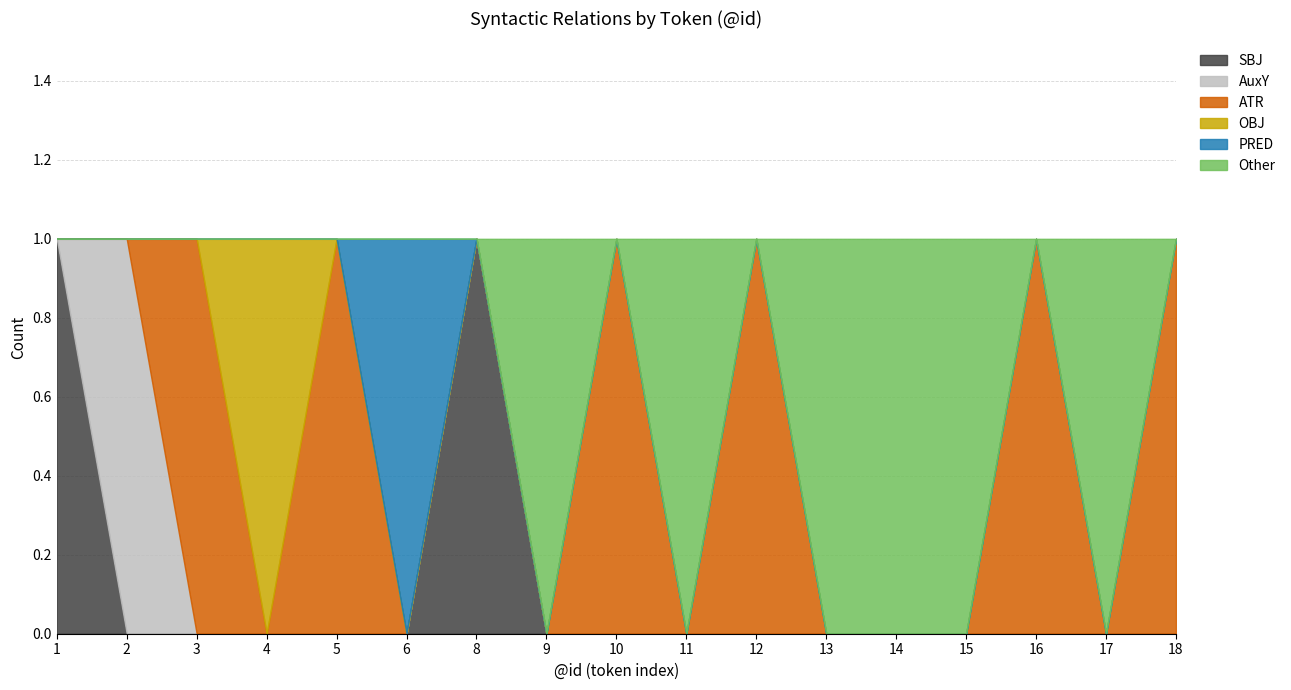

Which category has the lowest value across all series?

2